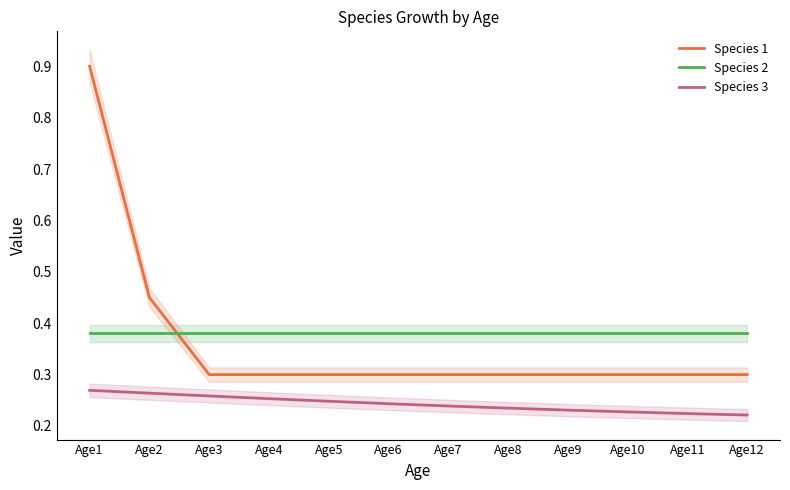

The Species 3 series shows 0.2 at Age5. True or false?

True